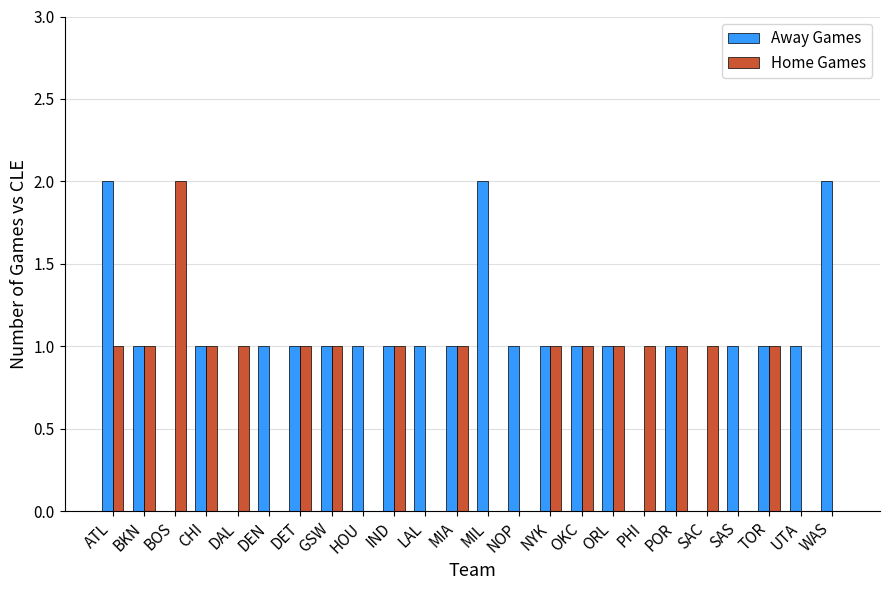

Is the value of Home Games at DEN greater than the value of Away Games at NYK?

No